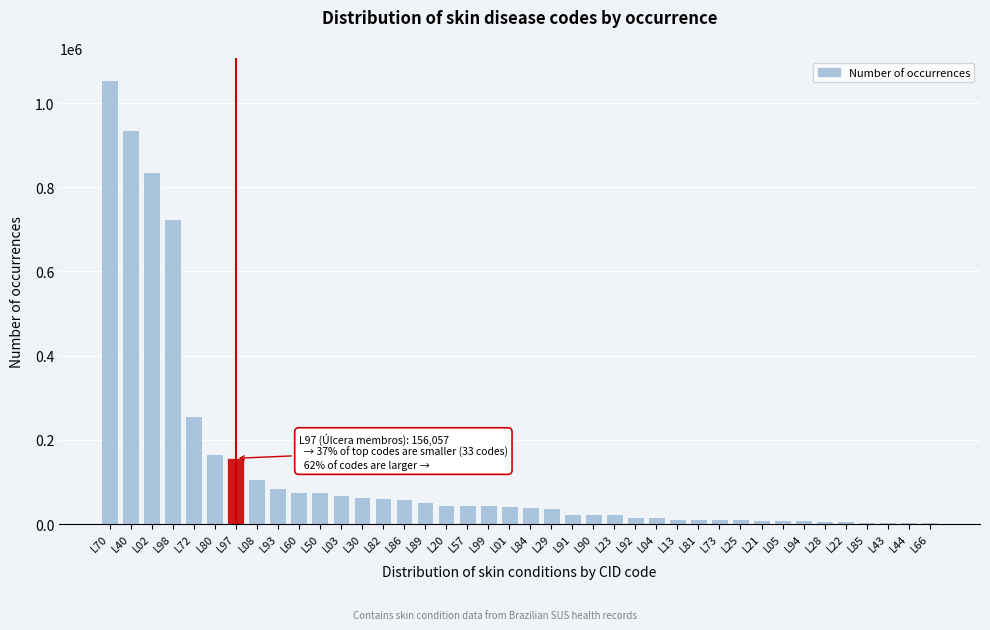

What is the label of the 24th bar from the left?

L90